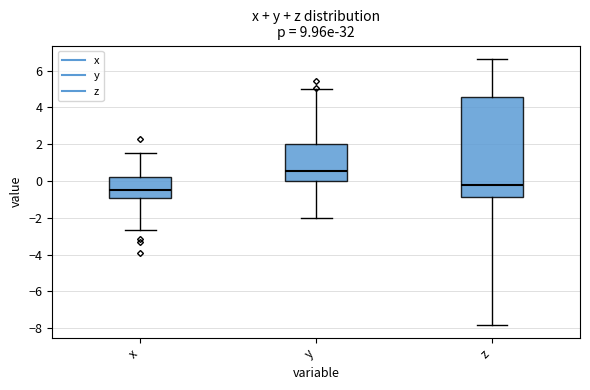

Reading left to right, transcribe this box plot: for each box, give where its median line is, the range the box spans, and where its two whiskers end, as read against the y-axis. The values are not printed on the chart, so give them approximately, as read against the axis.

x: median -0.4, box -1.0 to 0.2, whiskers -2.6 to 1.6
y: median 0.6, box 0.0 to 2.0, whiskers -2.0 to 5.0
z: median -0.2, box -0.8 to 4.6, whiskers -7.8 to 6.6